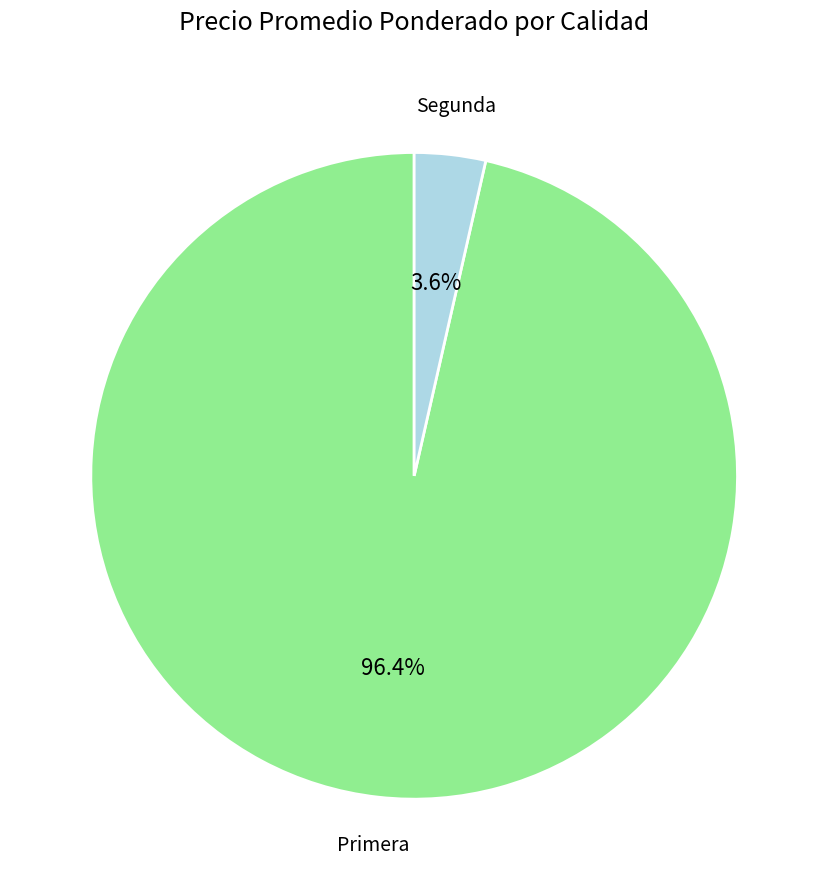

Is there a majority slice in this chart?

Yes